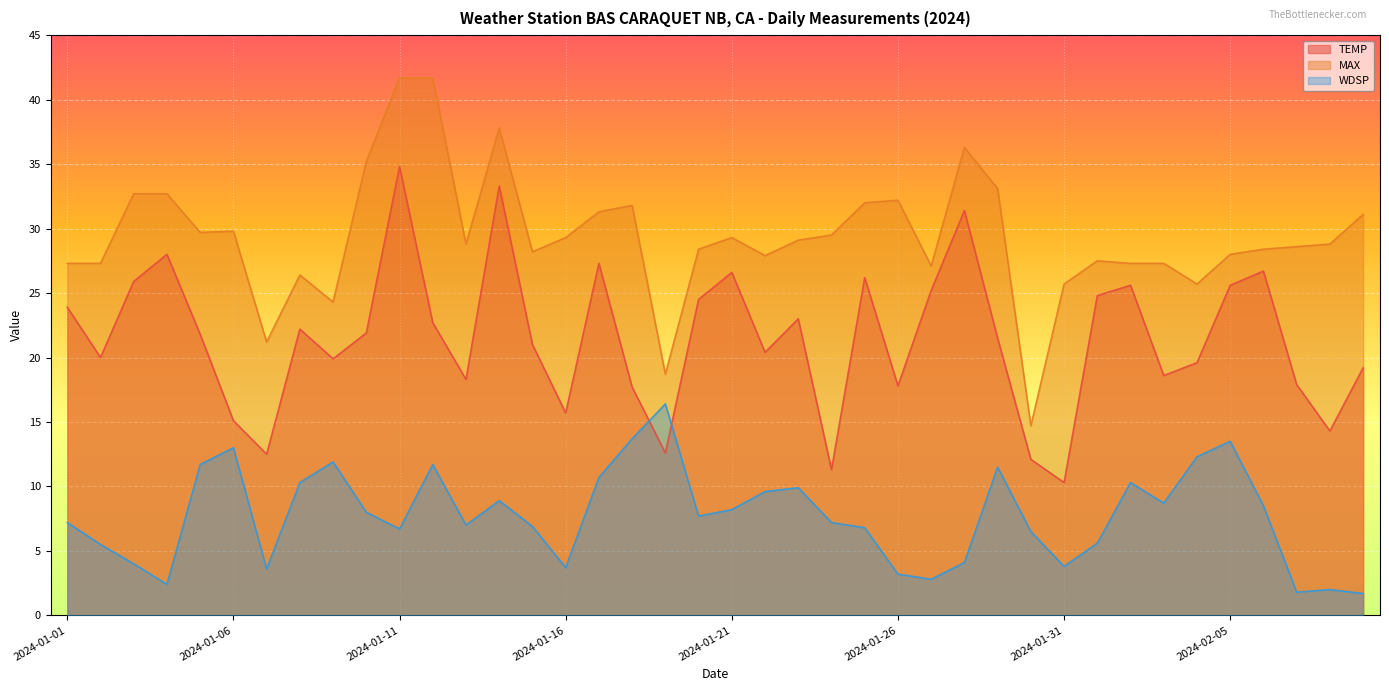

At which category does WDSP reach its first local peak?

2024-01-06